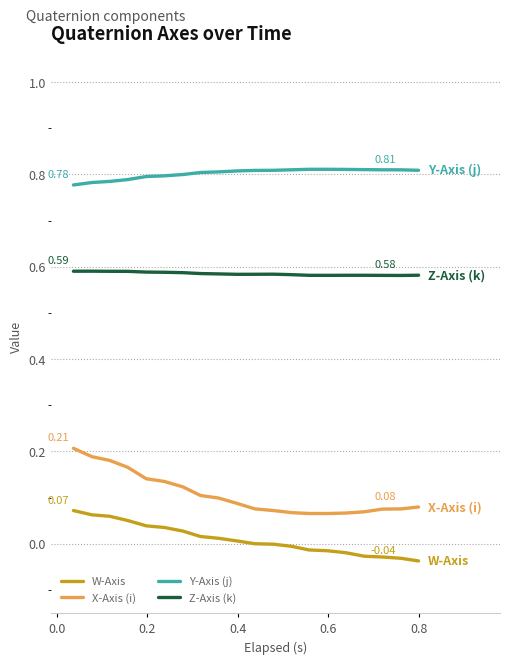

True or false: Y-Axis (j) and Z-Axis (k) intersect in this chart.

False